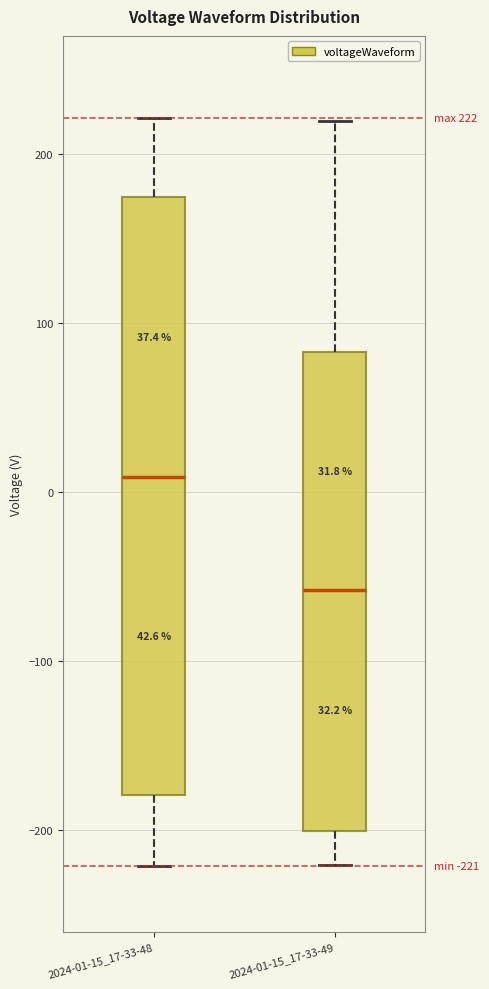

Which box has the highest median line?

2024-01-15_17-33-48